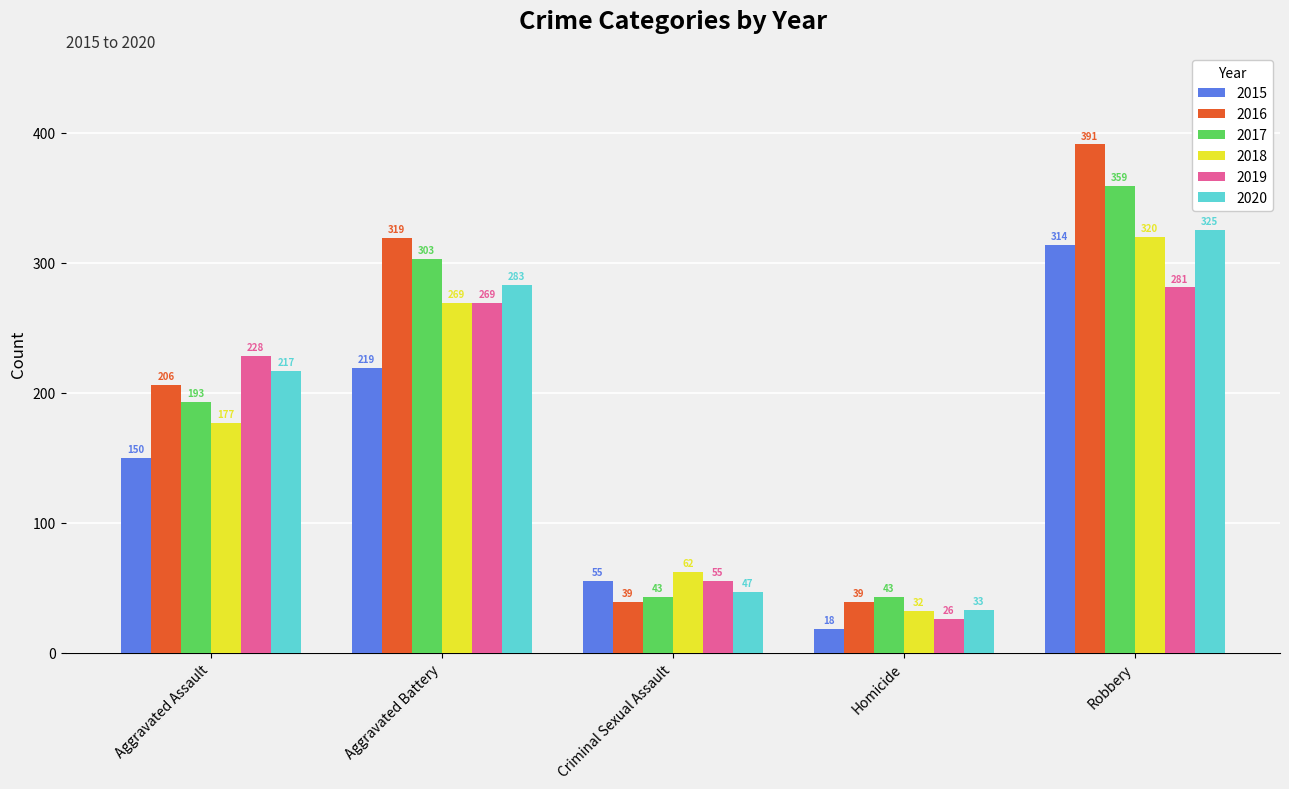

What is the value of the 2019 bar at the 5th from the left?

281